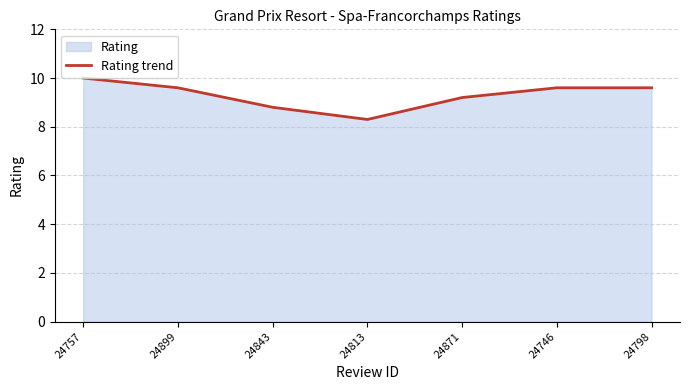

List the labels in order of value, smallest first.

24813, 24843, 24871, 24899, 24746, 24798, 24757